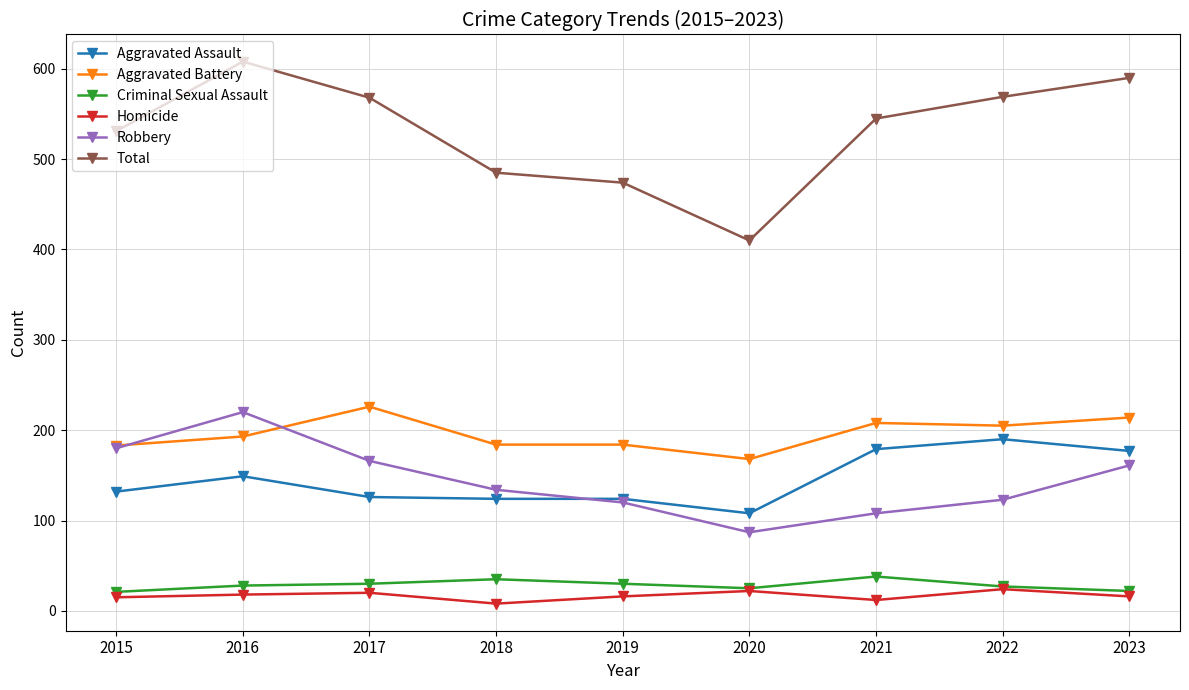

What are all the series names shown in the legend?

Aggravated Assault, Aggravated Battery, Criminal Sexual Assault, Homicide, Robbery, Total